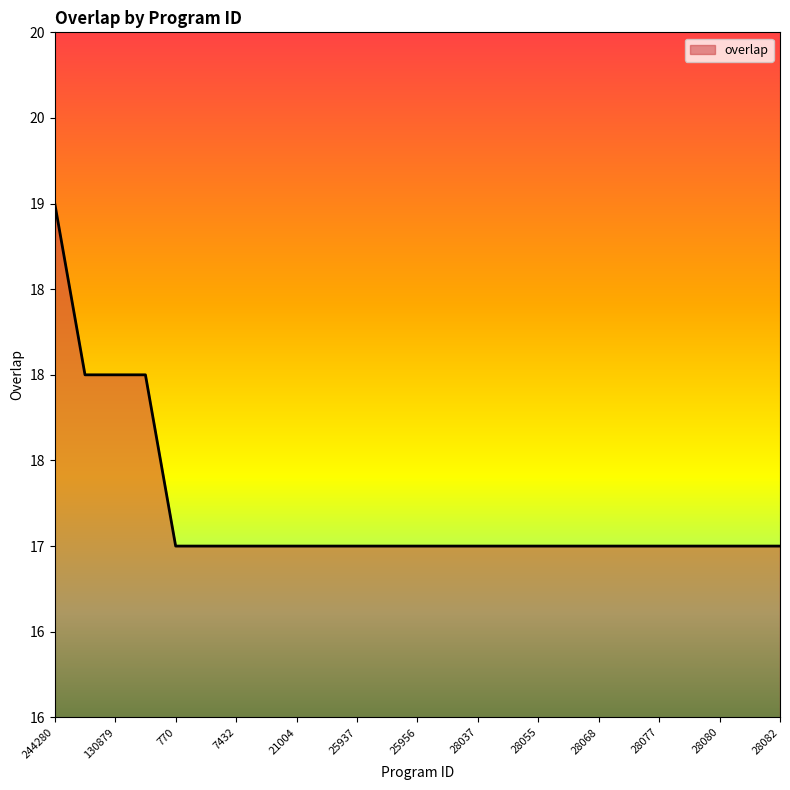

True or false: the data has more than 1 interior local peaks.

False